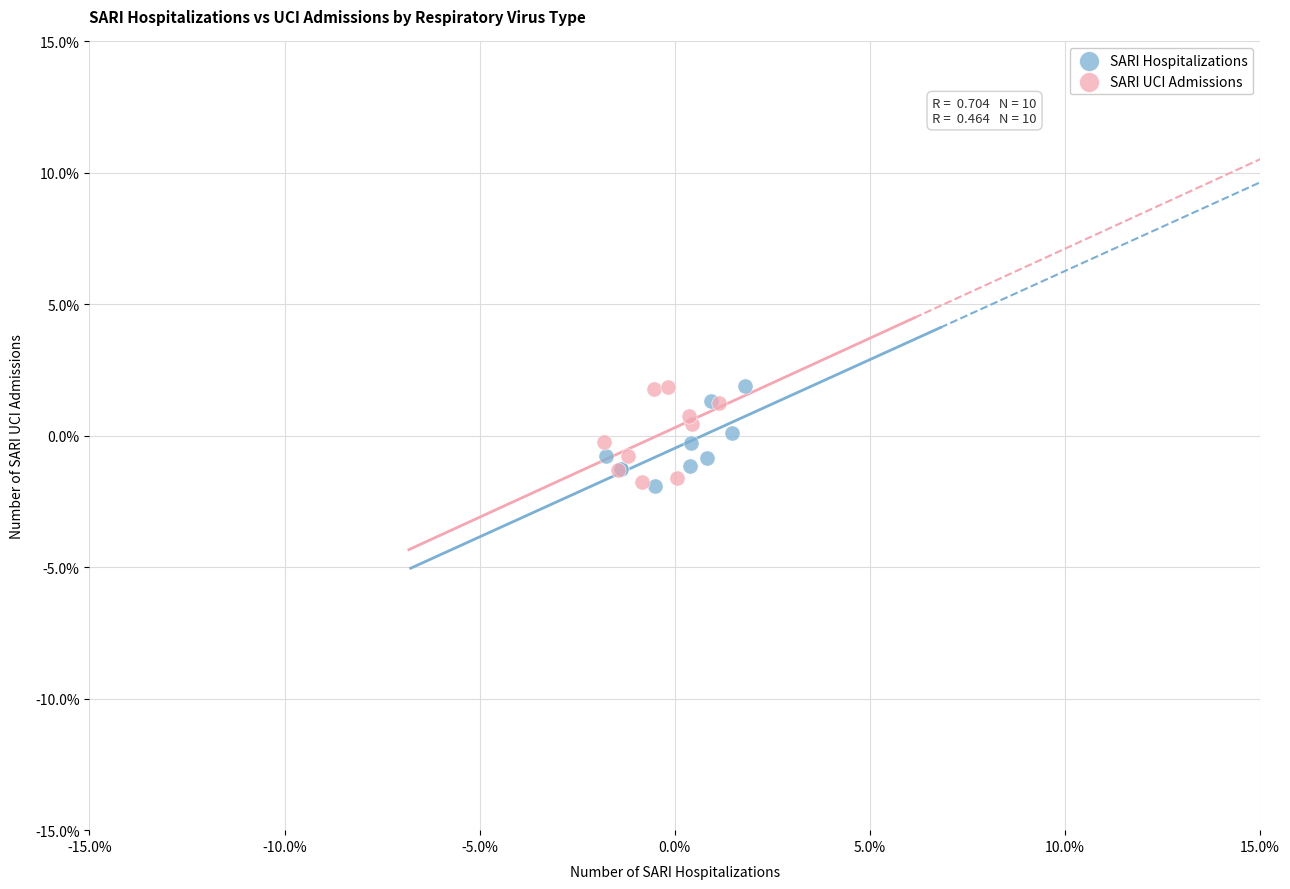

What are all the series names shown in the legend?

SARI Hospitalizations, SARI UCI Admissions